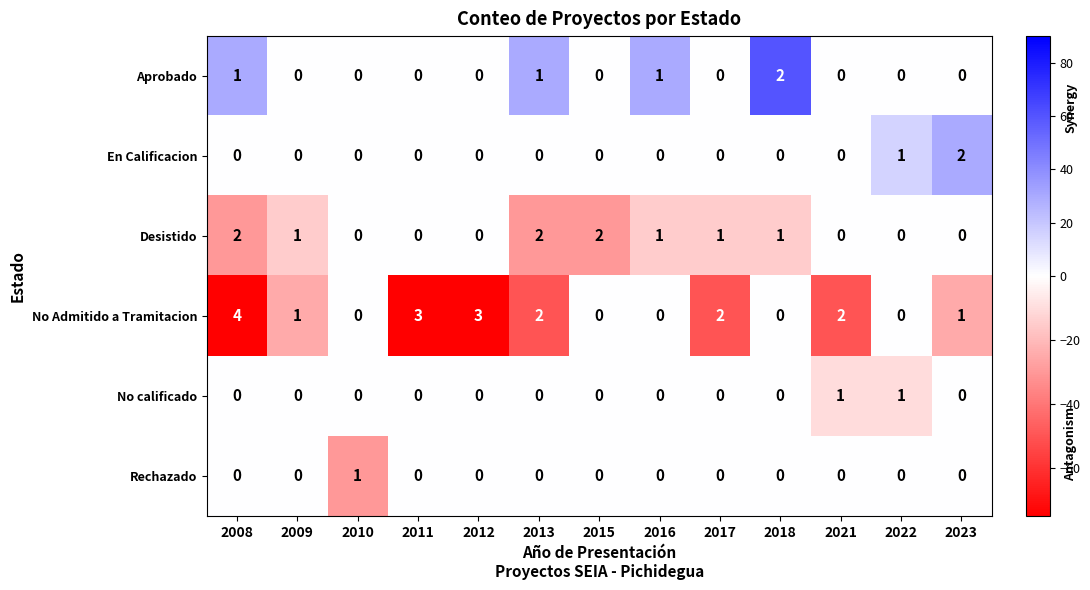

What is the difference between the maximum and minimum values in the No Admitido a Tramitacion series?

4